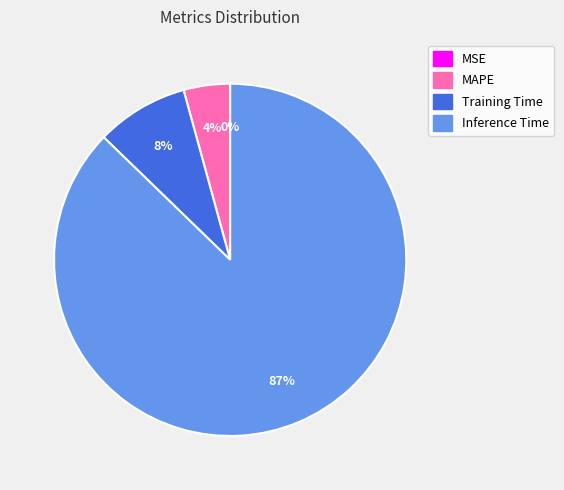

Which category has the biggest portion of the pie?

Inference Time